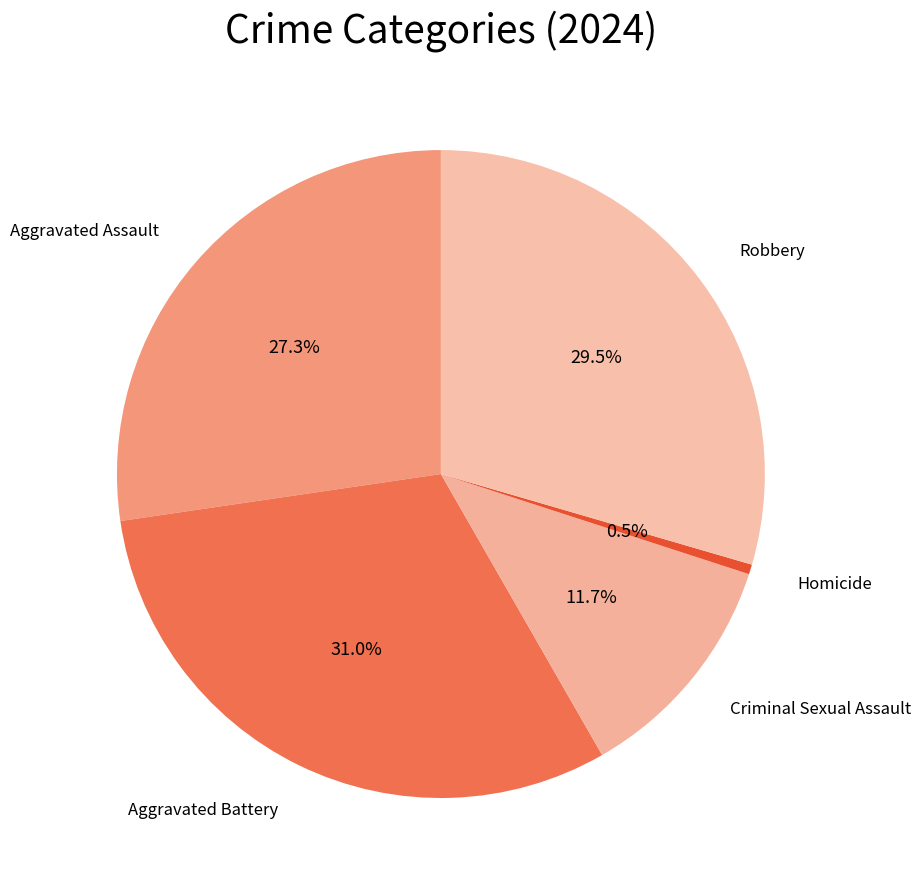

The Aggravated Battery slice represents 31% of the pie. True or false?

True